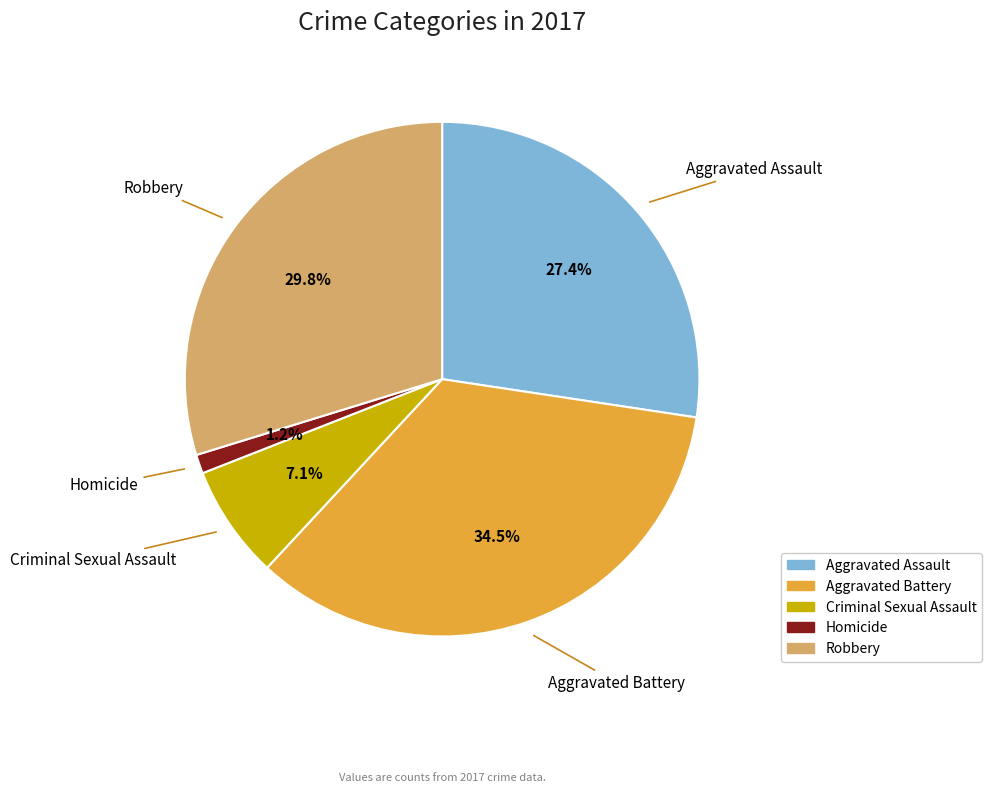

Which category has the biggest portion of the pie?

Aggravated Battery